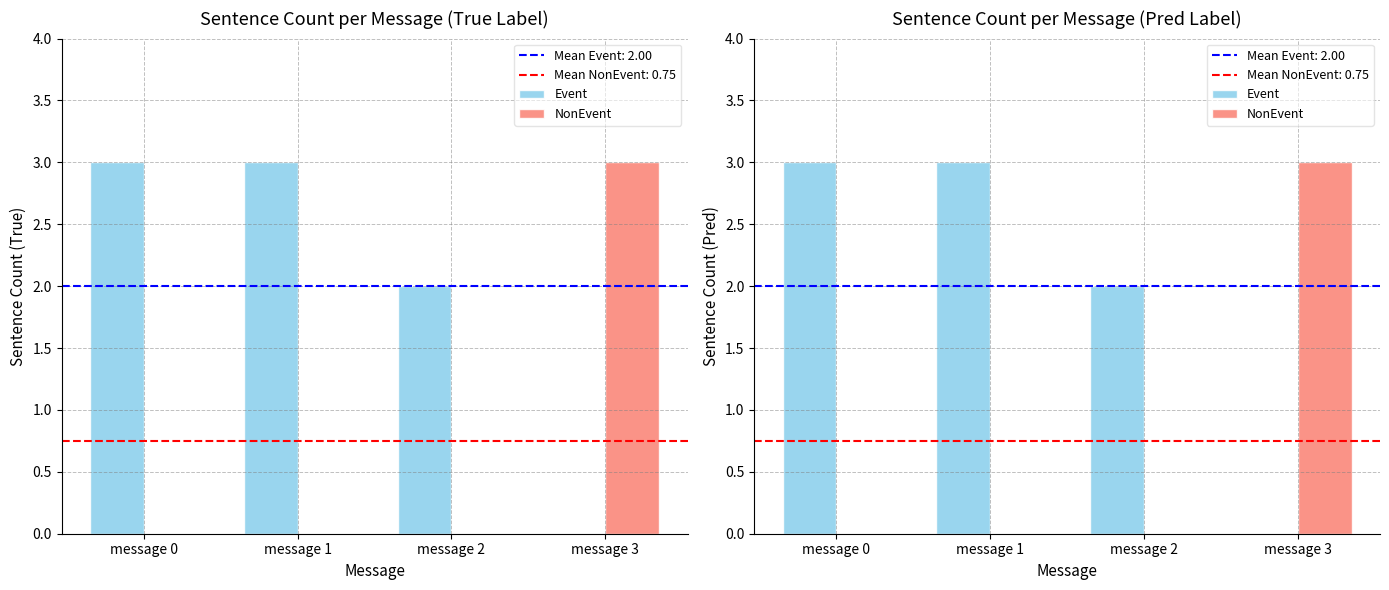

Rank the categories by NonEvent value from highest to lowest.

message 3, message 0, message 1, message 2